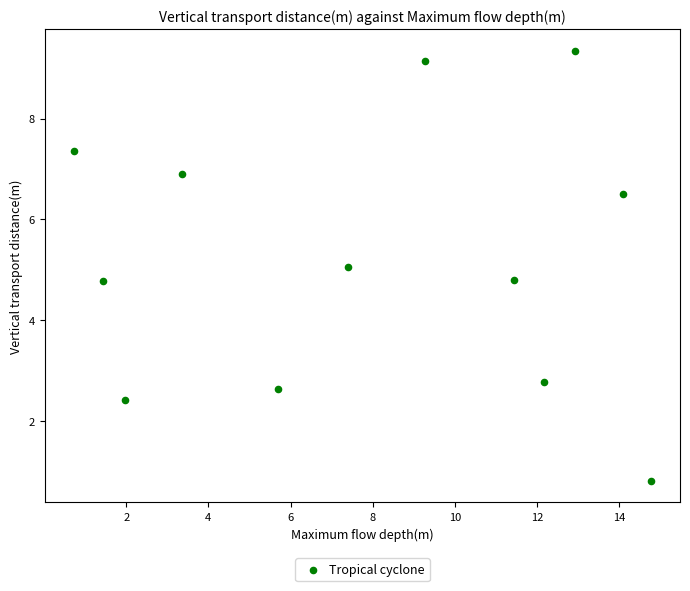

What is the range of X values (max minus min)?

14.1